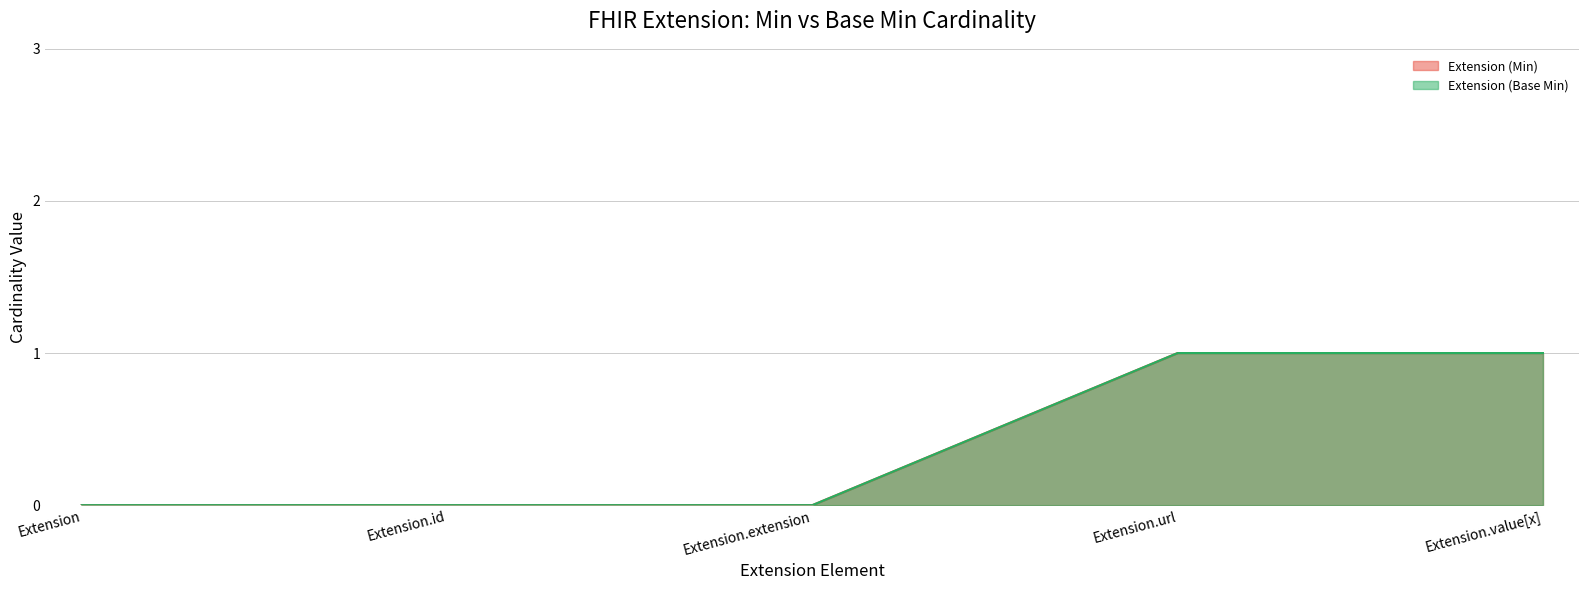

True or false: Extension (Base Min) and Extension (Min) cross at least once.

False